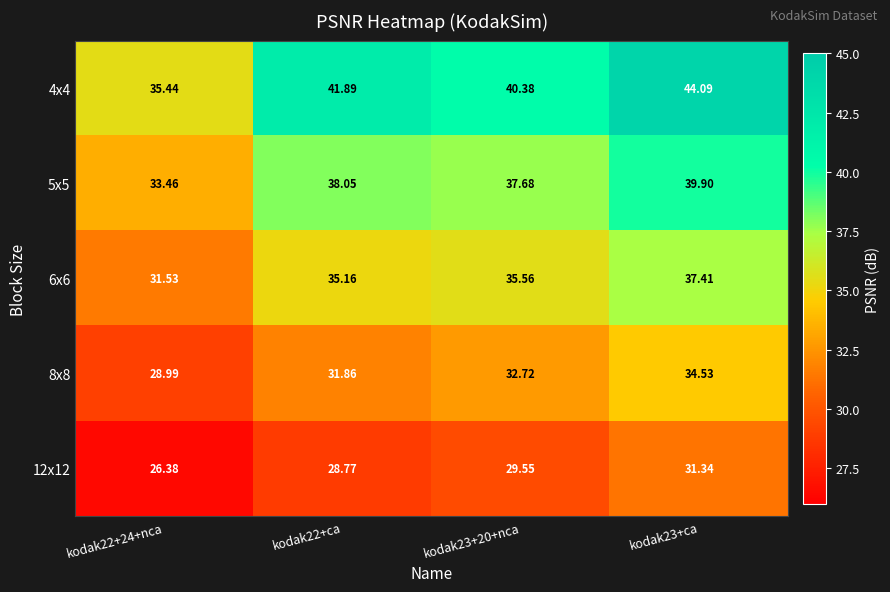

Reading left to right, what are all the values shown in this chart?

4x4: kodak22+24+nca=35.4	kodak22+ca=41.9	kodak23+20+nca=40.4	kodak23+ca=44.1
5x5: kodak22+24+nca=33.5	kodak22+ca=38.0	kodak23+20+nca=37.7	kodak23+ca=39.9
6x6: kodak22+24+nca=31.5	kodak22+ca=35.2	kodak23+20+nca=35.6	kodak23+ca=37.4
8x8: kodak22+24+nca=29.0	kodak22+ca=31.9	kodak23+20+nca=32.7	kodak23+ca=34.5
12x12: kodak22+24+nca=26.4	kodak22+ca=28.8	kodak23+20+nca=29.6	kodak23+ca=31.3